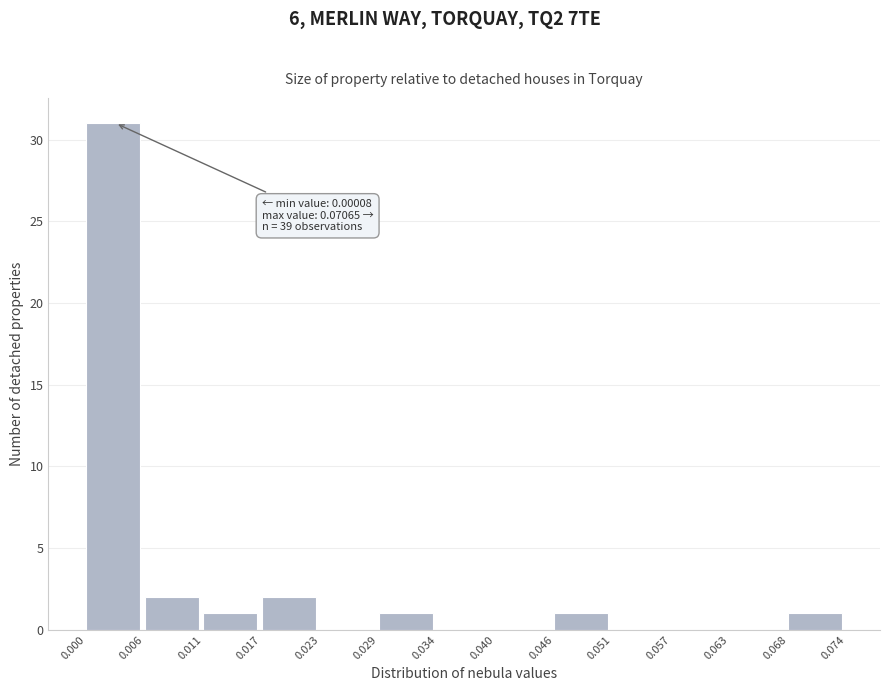

Over which range of the x-axis is the bar tallest?

0.000 to 0.006